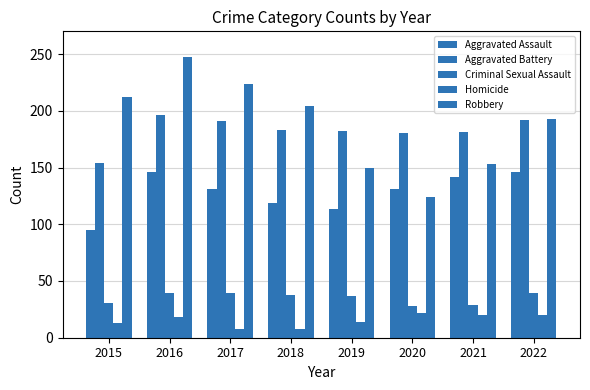

How many groups of bars are there?

8